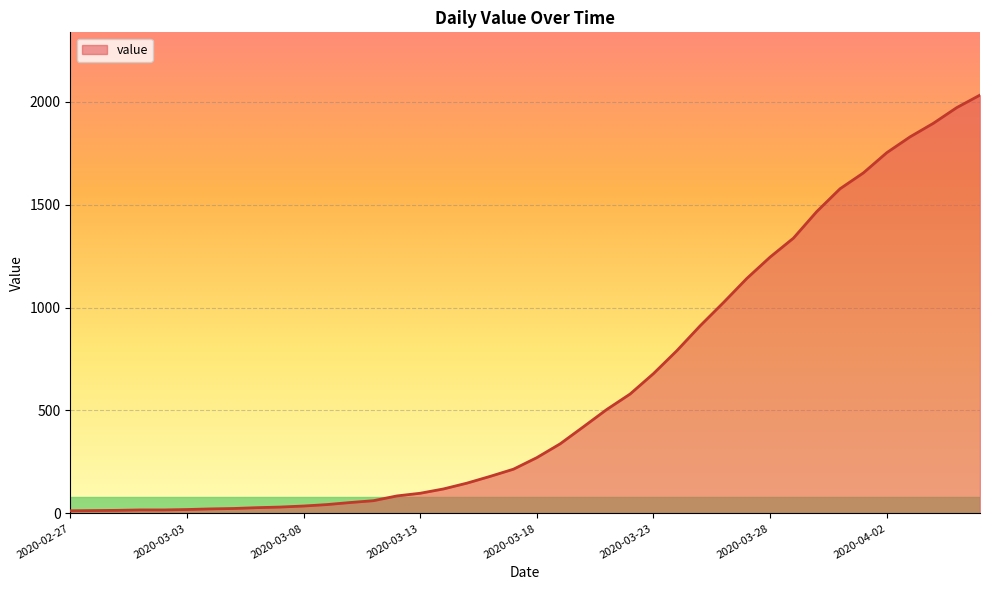

What is the maximum value shown in the chart?

2032